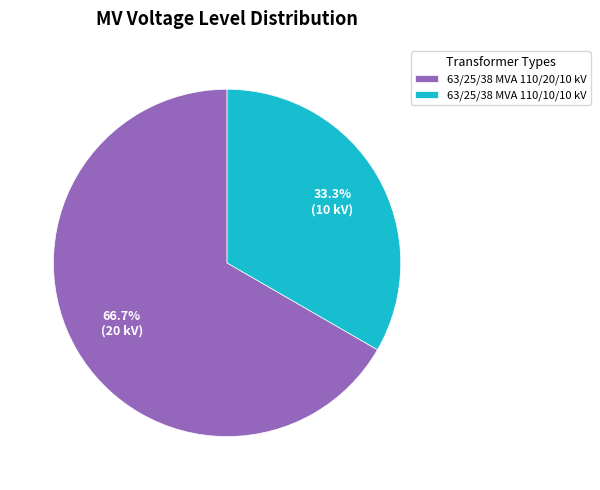

The 63/25/38 MVA 110/10/10 kV slice represents 33% of the pie. True or false?

True